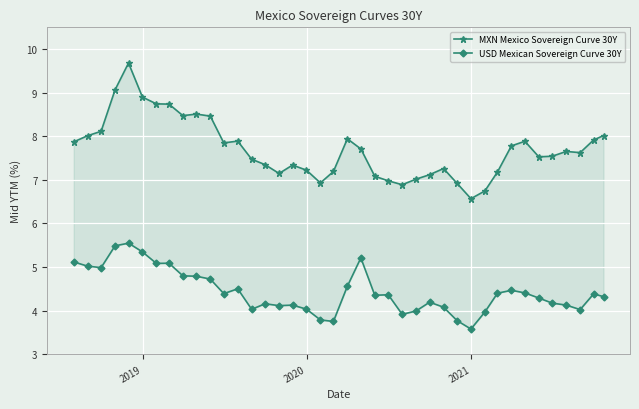

What is the maximum value for MXN Mexico Sovereign Curve 30Y?

9.7